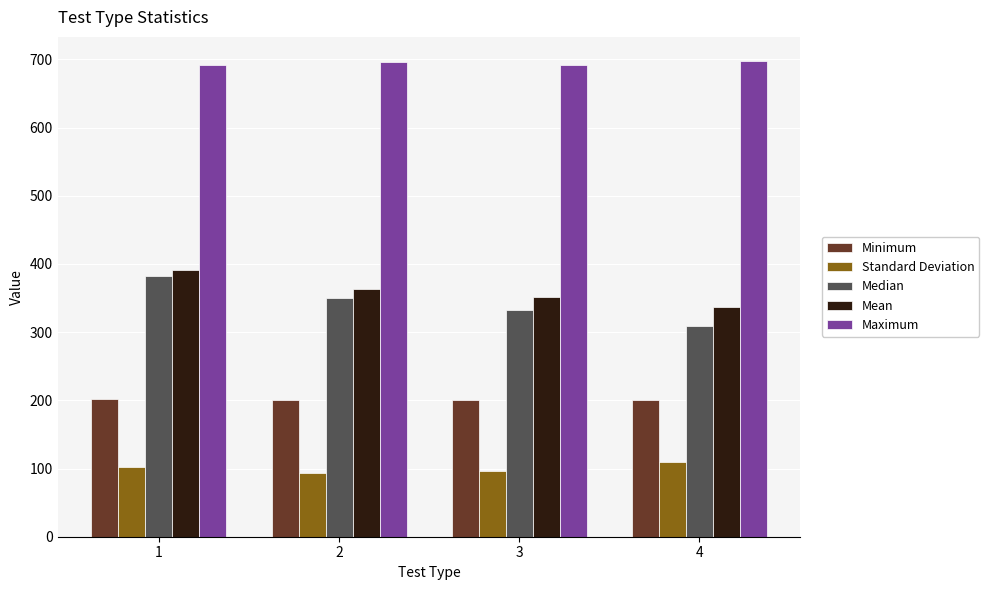

What are all the series names shown in the legend?

Minimum, Standard Deviation, Median, Mean, Maximum